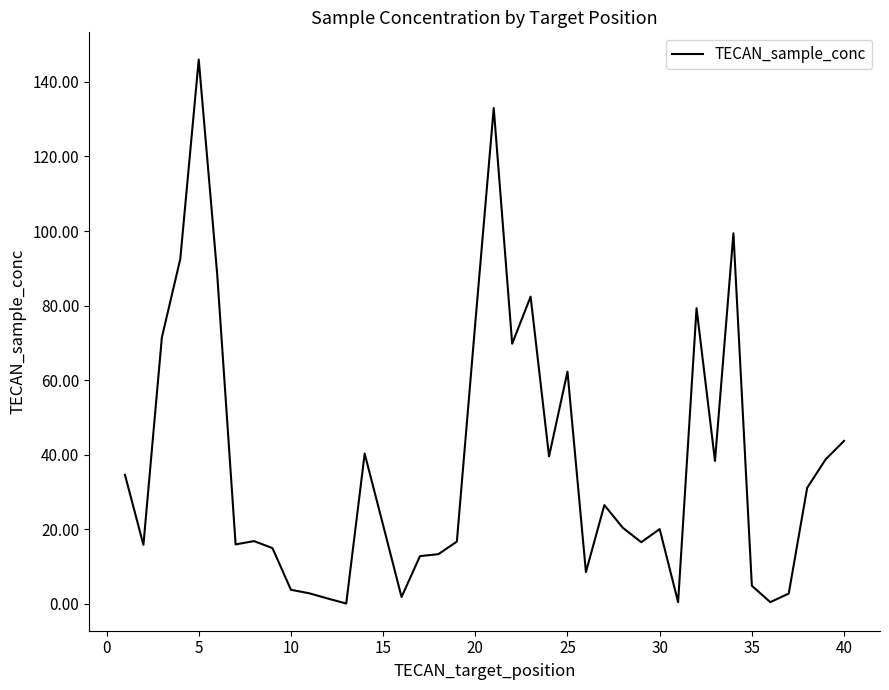

What is the maximum value shown in the chart?

146.0